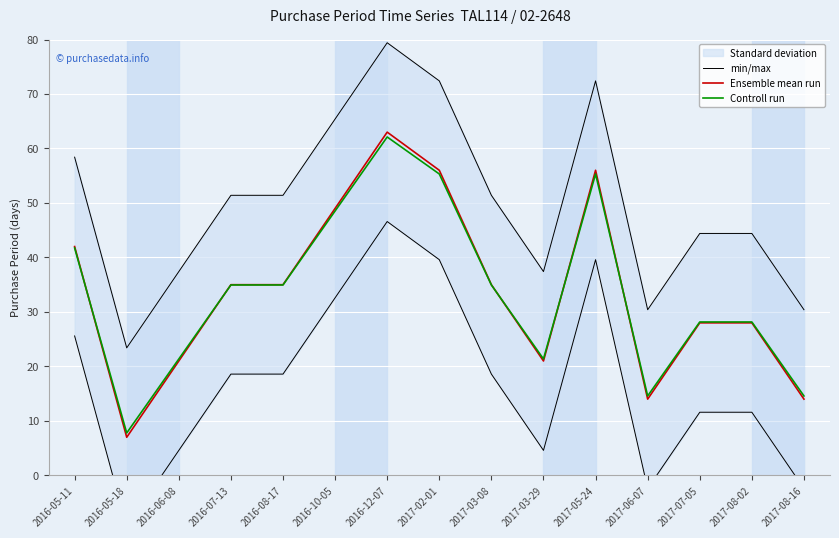

Which series changed the most between 2016-08-17 and 2017-05-24?

min/max